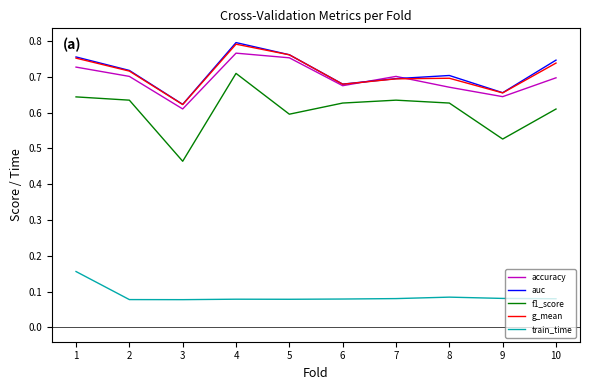

True or false: g_mean and f1_score cross at least once.

False